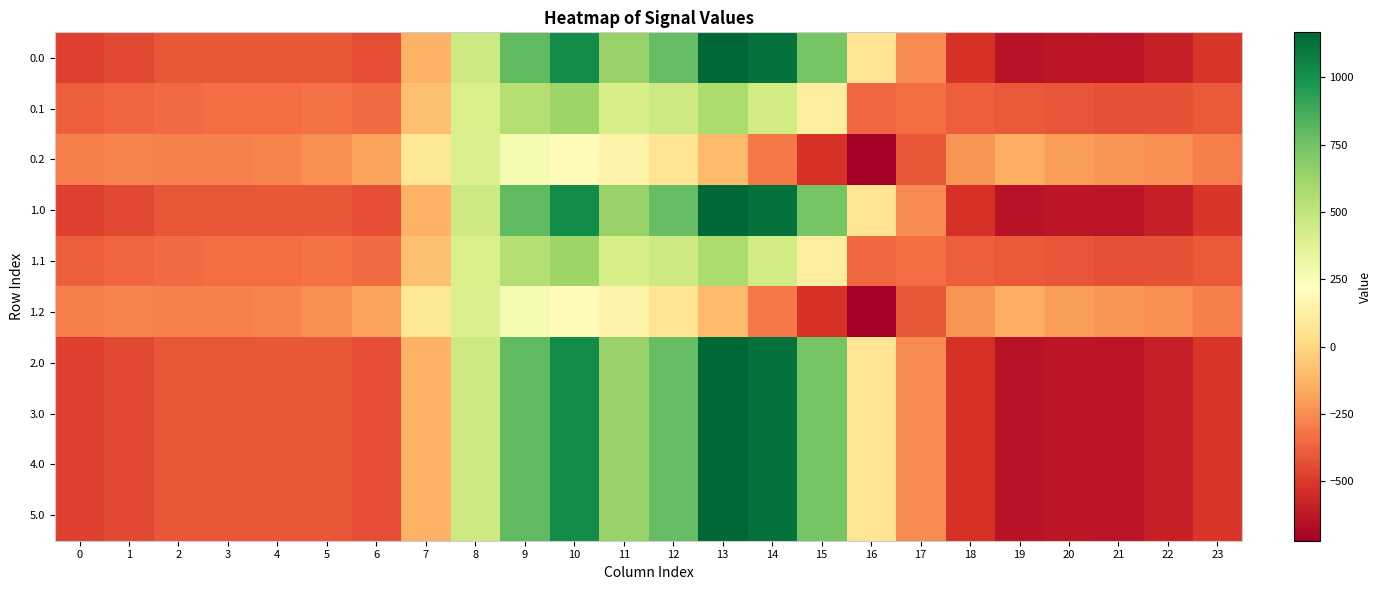

What is the spread (max minus min) of values at 14?

1430.2